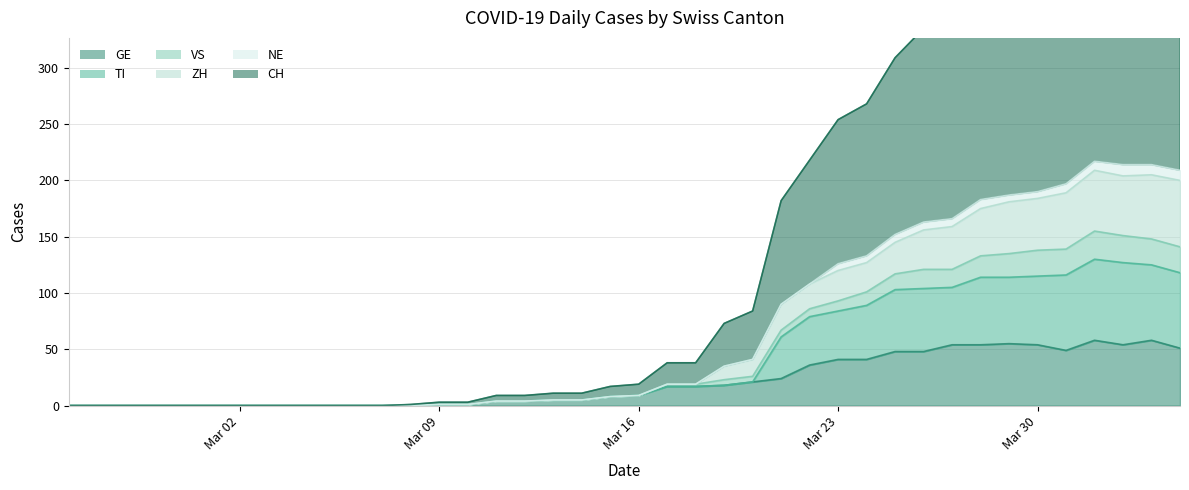

At which category is the sum across all series the highest?

2020-04-01